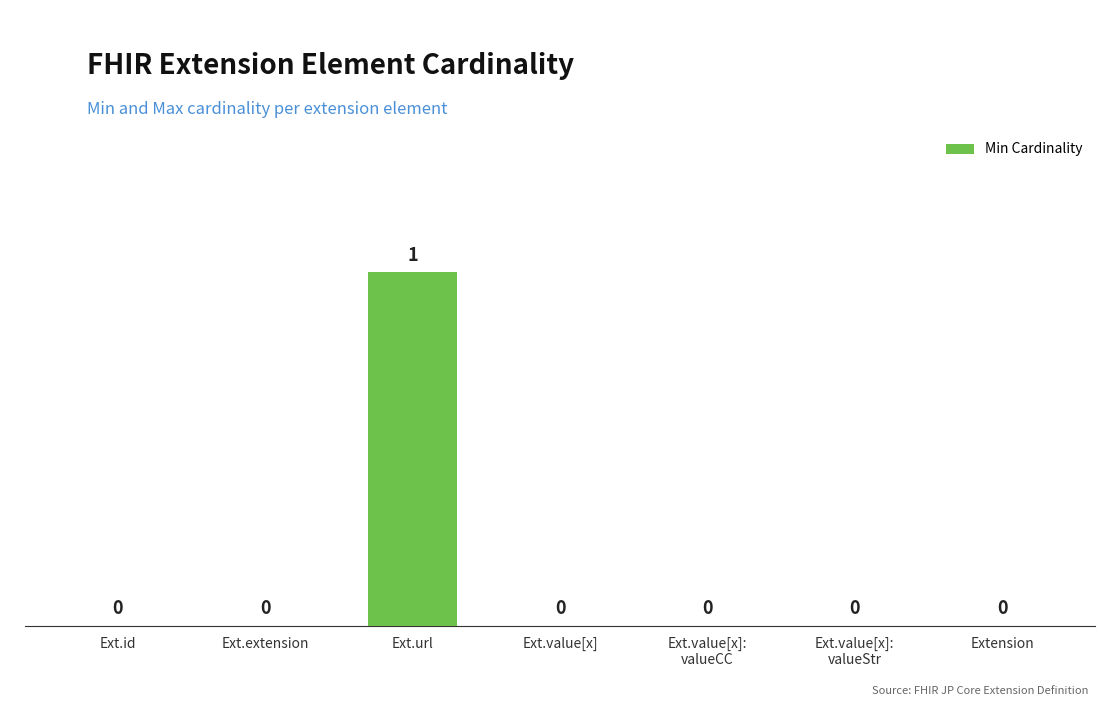

What is the sum of all values?

1